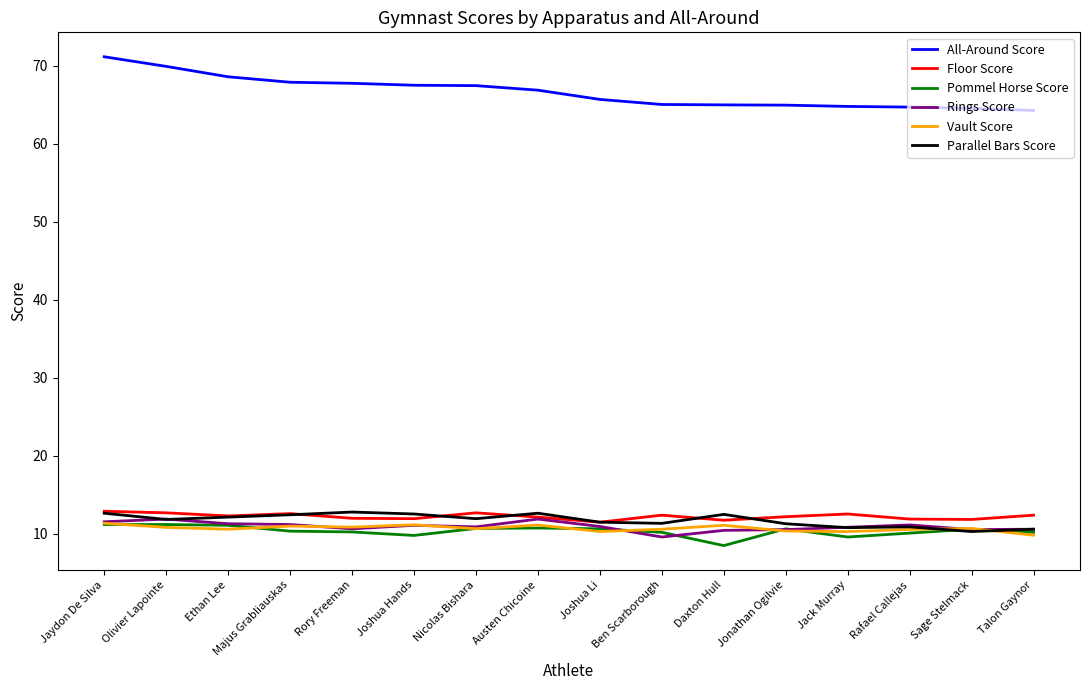

What is the difference between the maximum and minimum values in the Pommel Horse Score series?

2.7